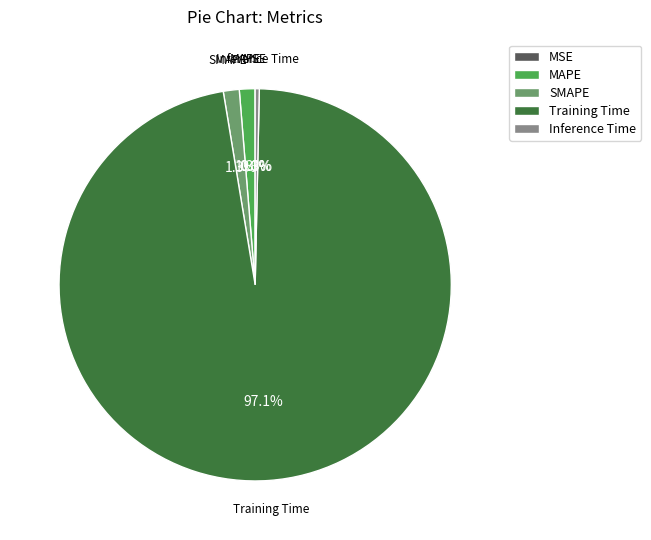

To the nearest percent, what is the difference between the largest and smallest slice percentages?

97%